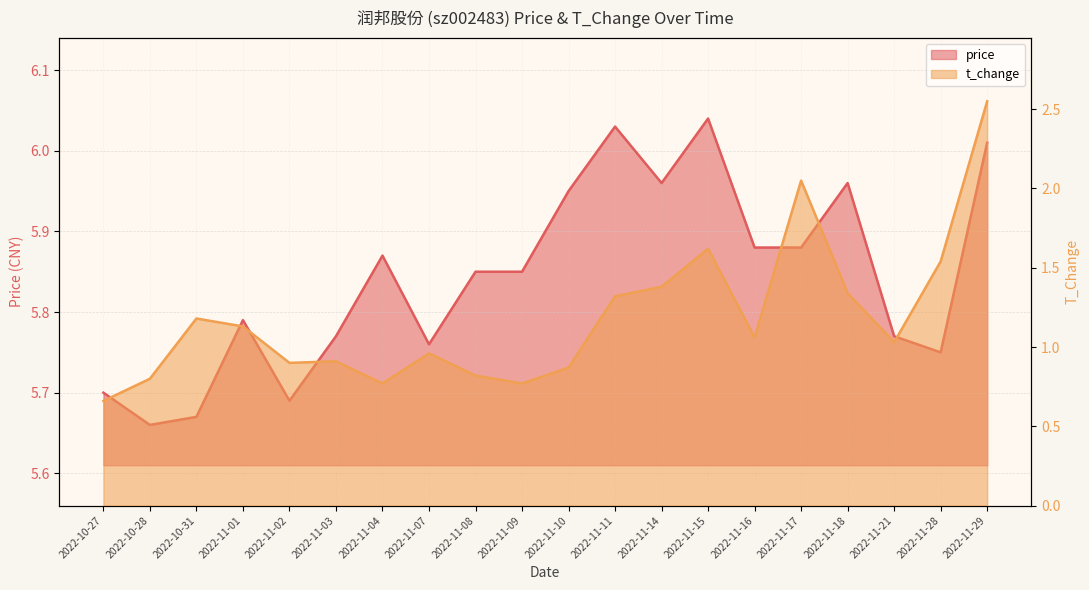

At which label is t_change closest to 1?

2022-11-21